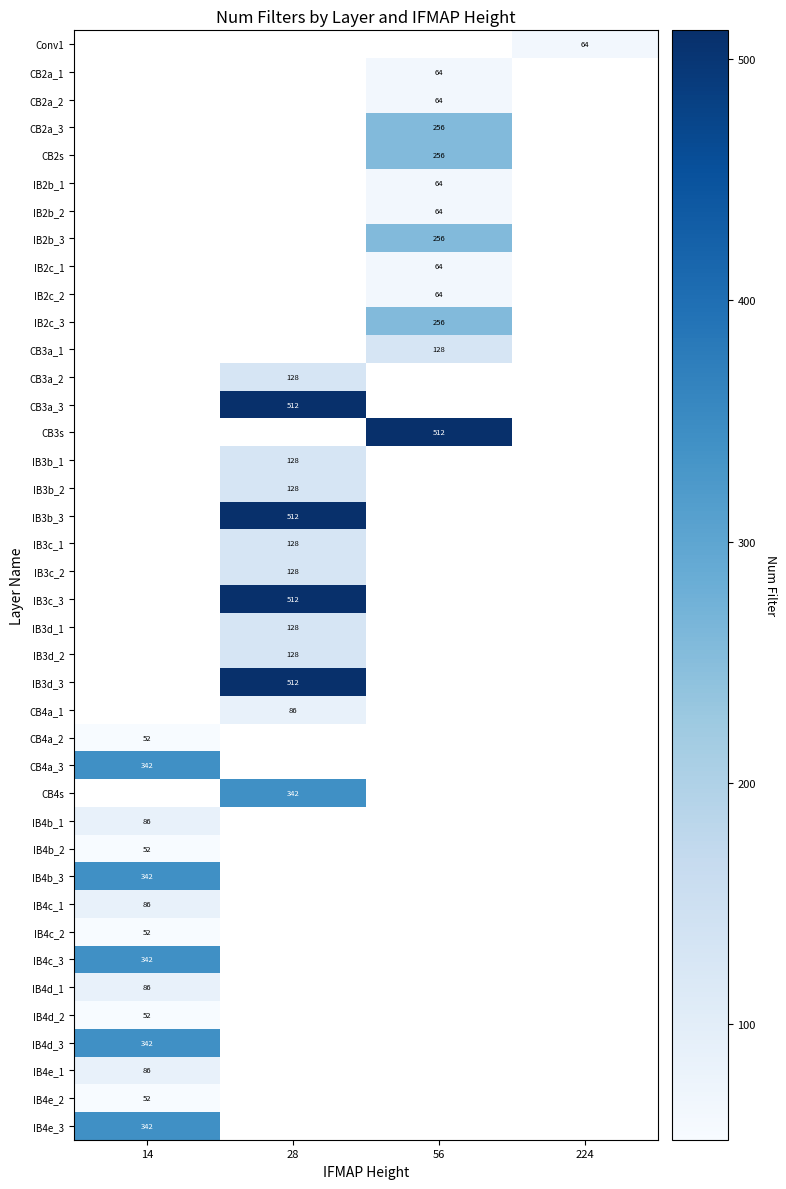

True or false: IB4d_1 has a value of 115 at 14.

False